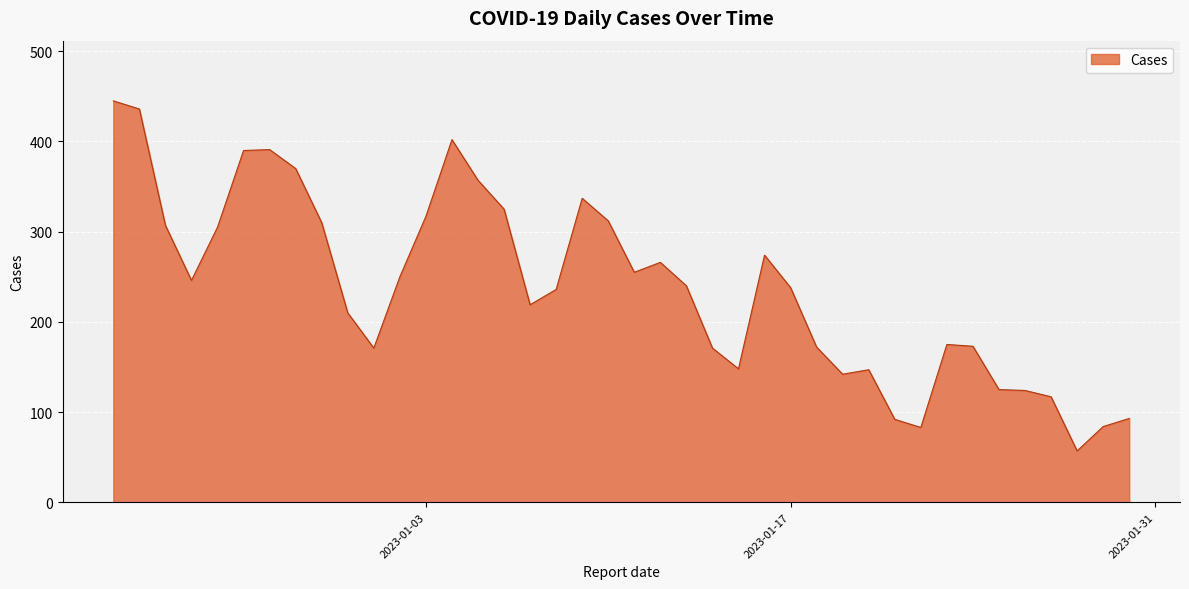

What is the average value?

238